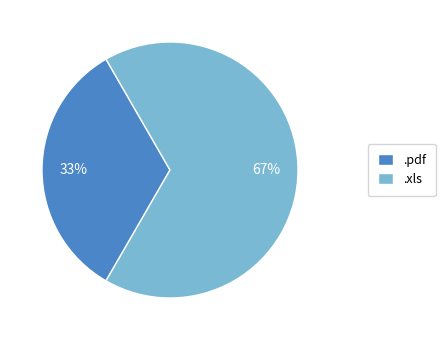

Combined, do .pdf and .xls account for over 50%?

Yes